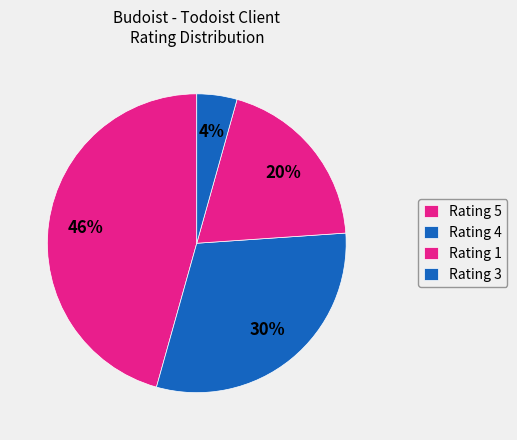

Count the number of slices in the pie.

4